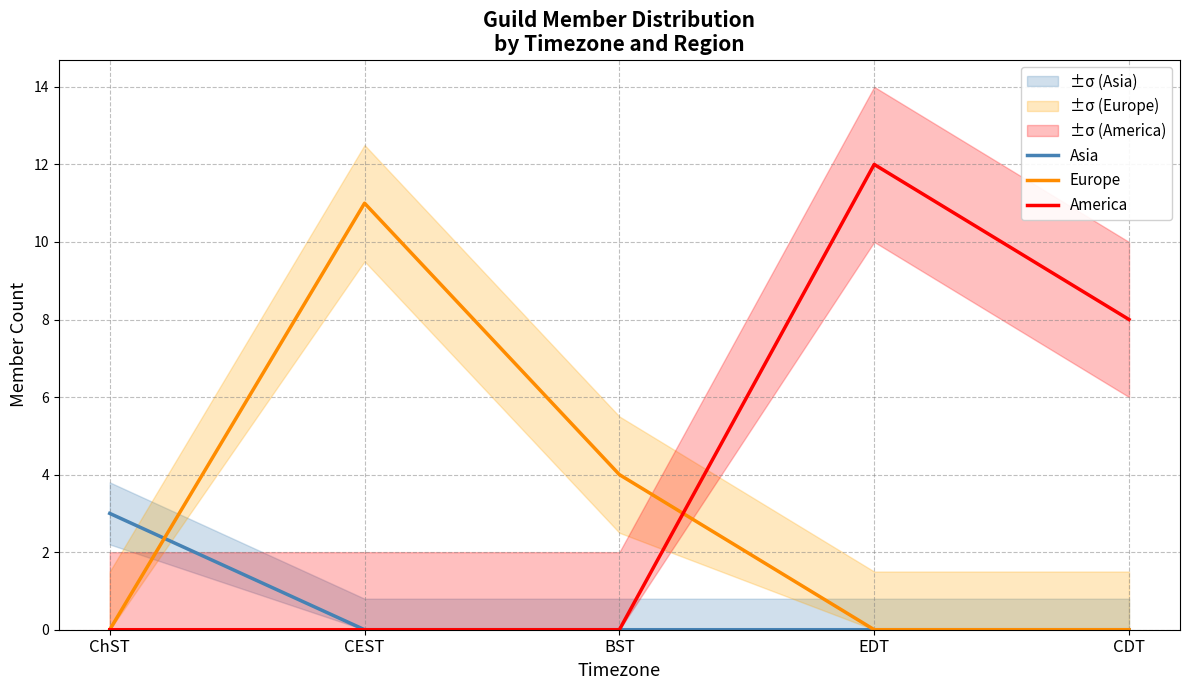

What is the sum of all Asia values?

3